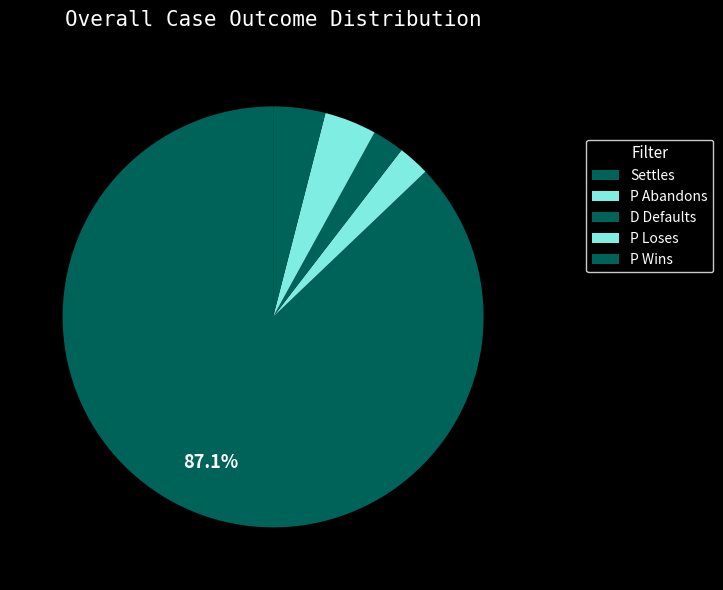

Count the number of slices in the pie.

5